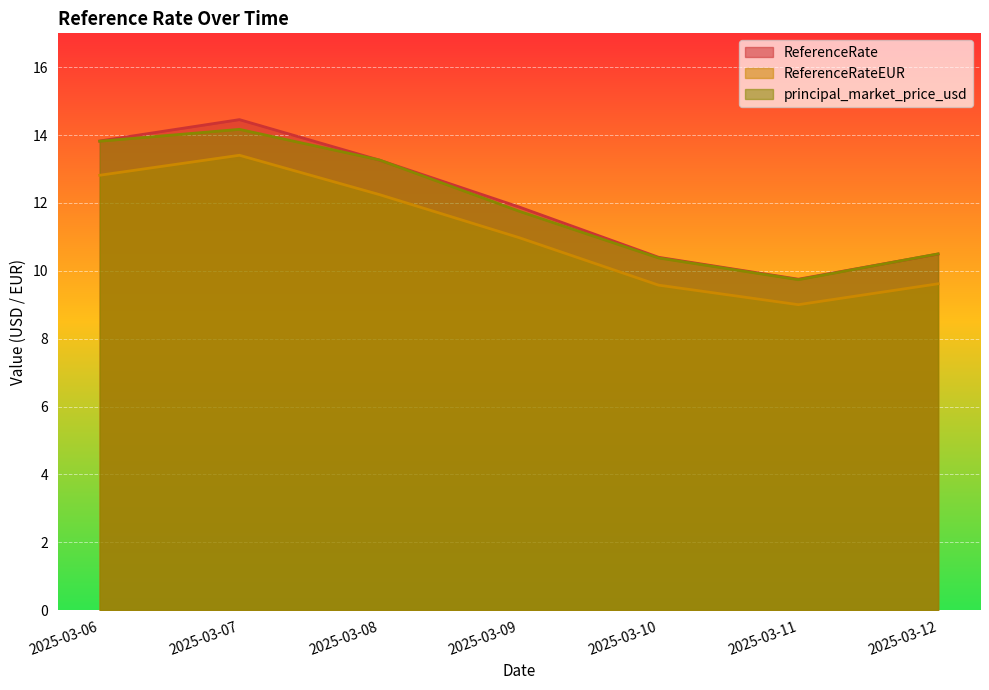

Which series has the largest total across all categories?

ReferenceRate